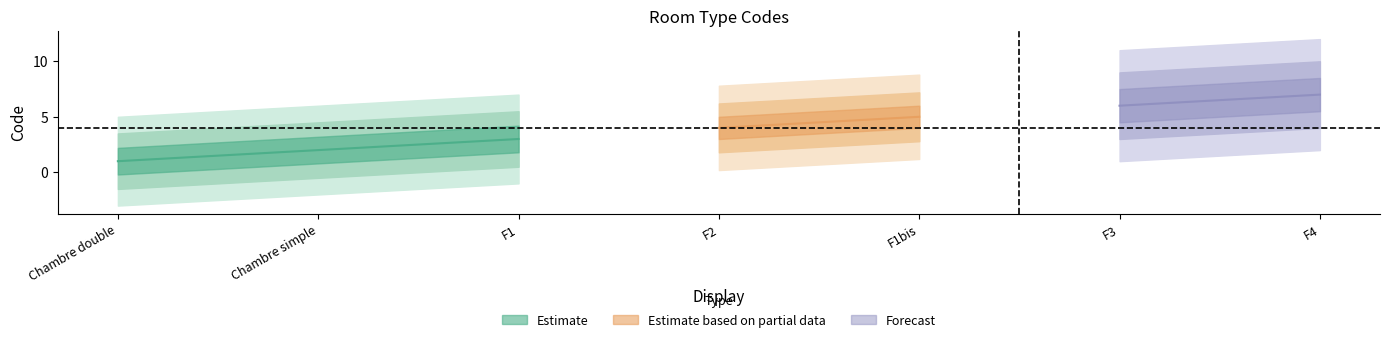

What is the ratio of the value at F1bis to the value at F4?

0.7